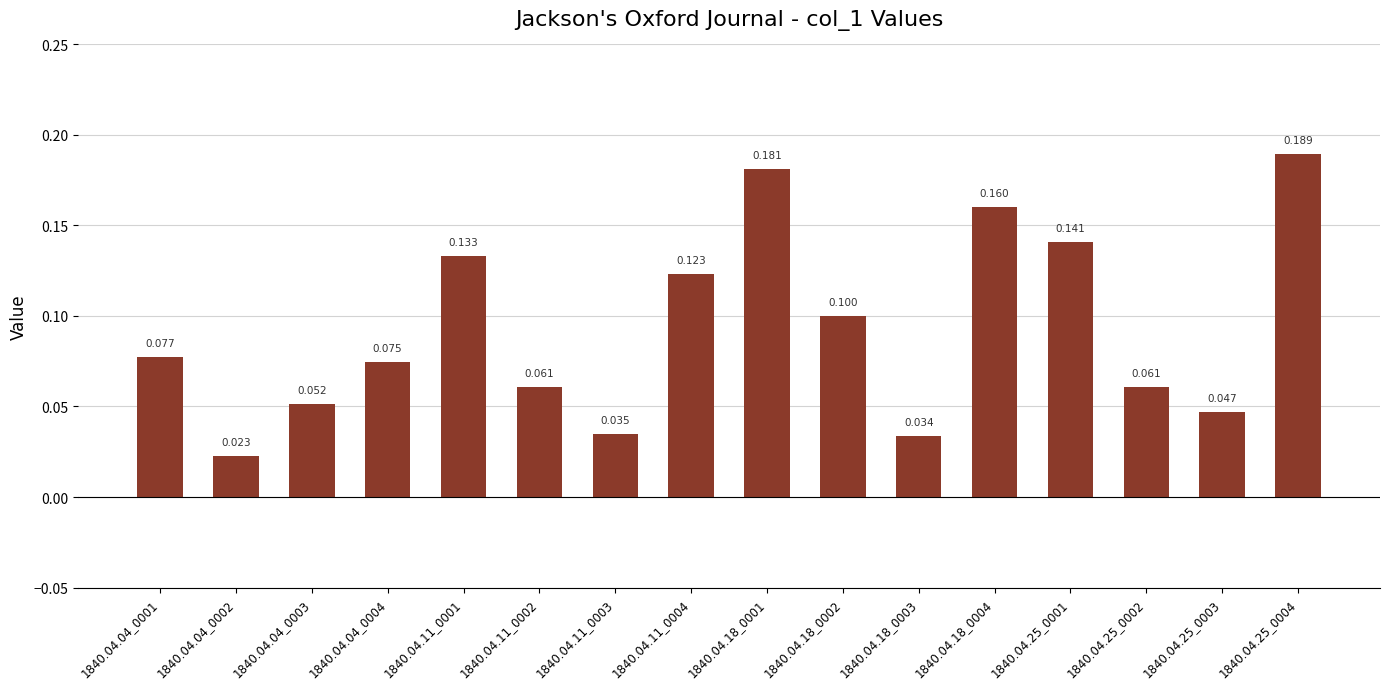

What position from the left is 1840.04.18_0001?

9